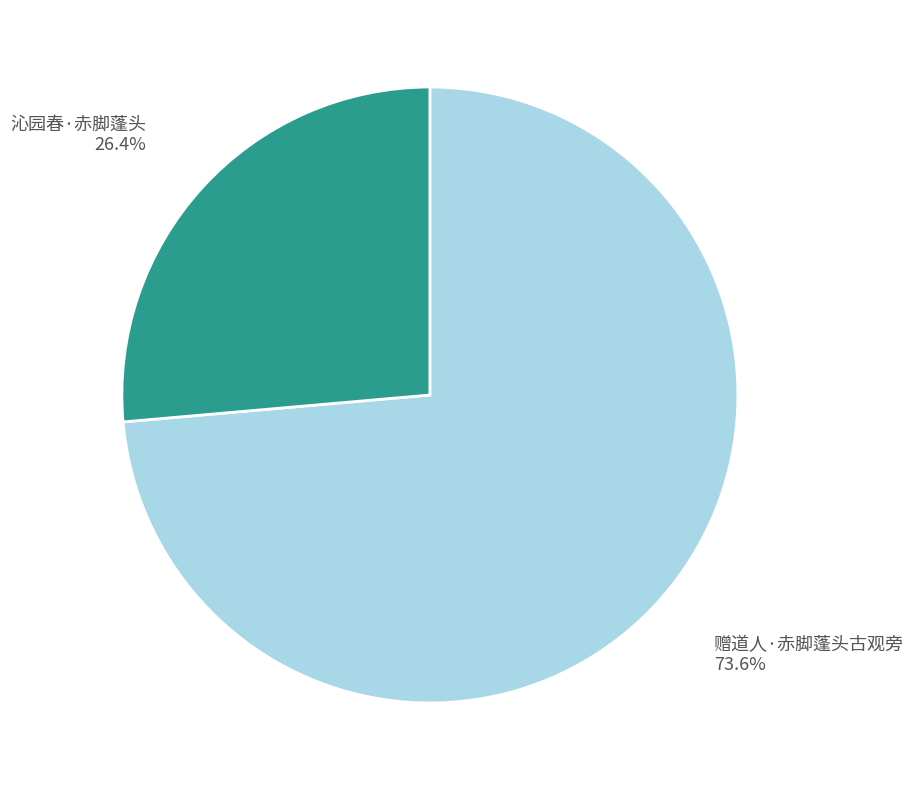

Which has a higher value, 沁园春·赤脚蓬头 or 赠道人·赤脚蓬头古观旁?

赠道人·赤脚蓬头古观旁